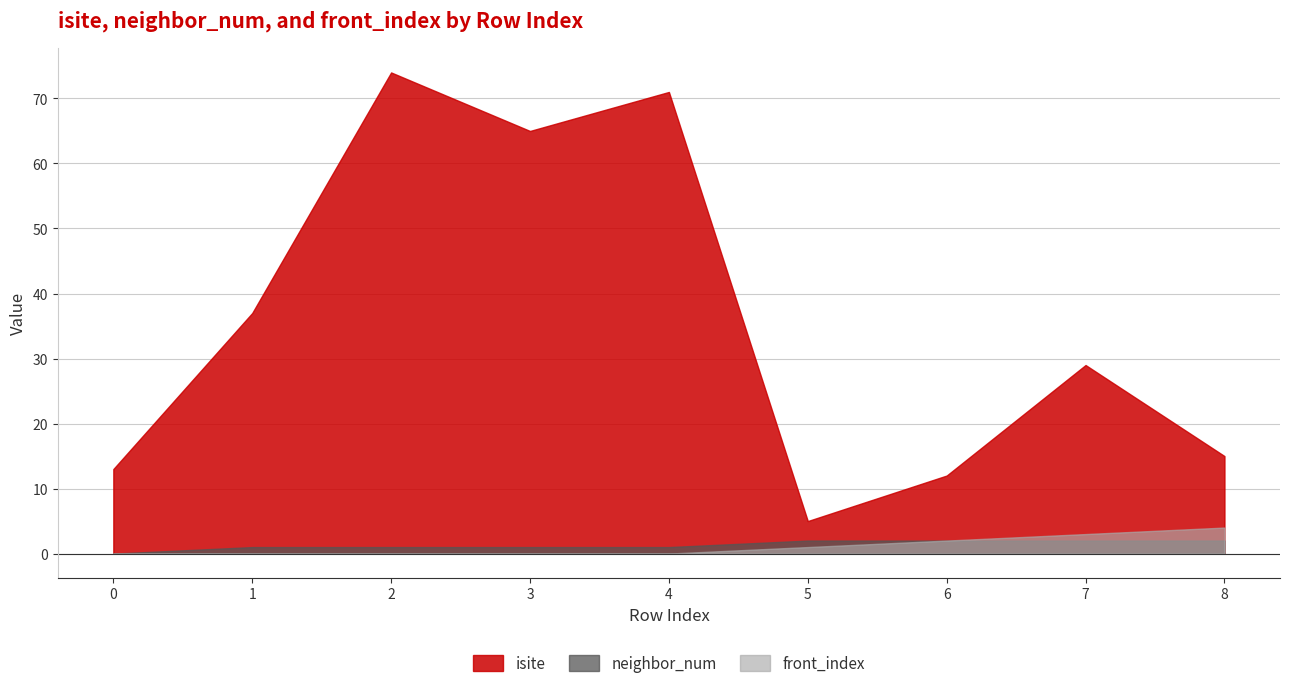

What value does the isite series have at 2?

74